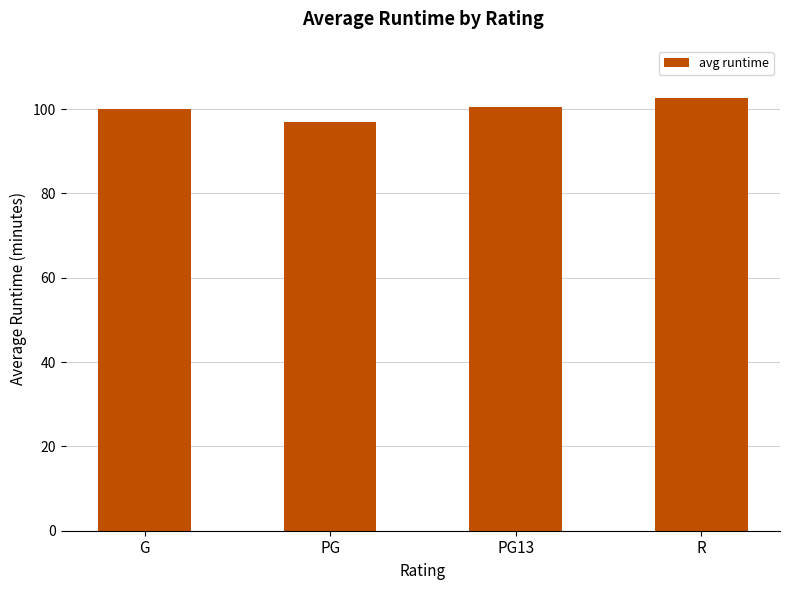

At which category does the chart reach its peak across all series?

R